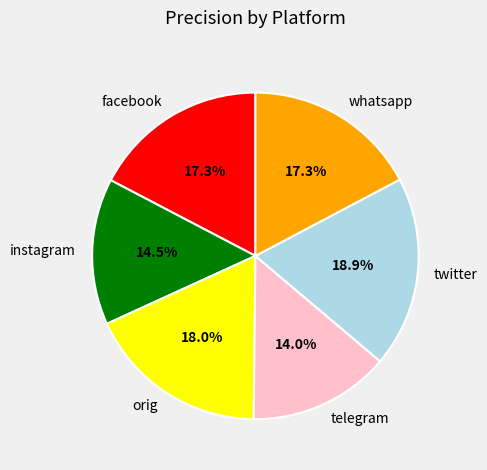

Is it true that telegram is 14% of the pie?

True